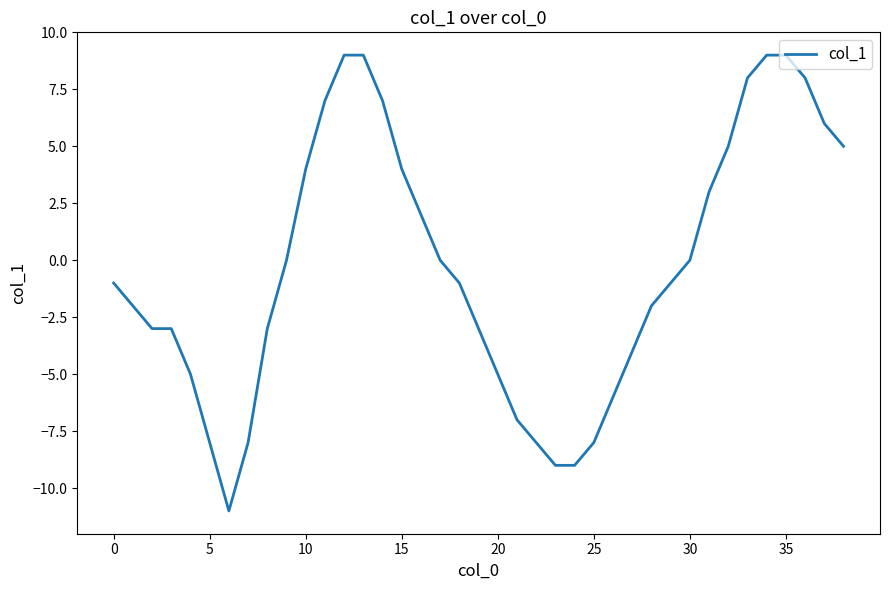

What is the smallest value displayed?

-11